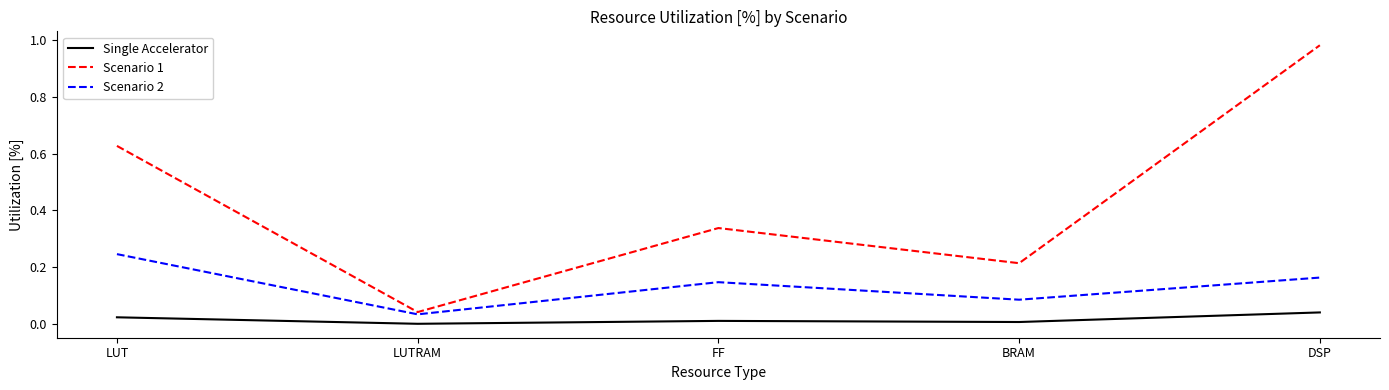

Which series has the largest range (max minus min)?

Scenario 1